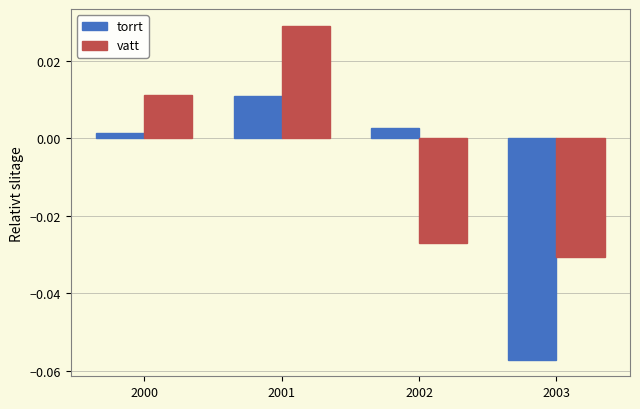

Which series has the widest spread of values?

torrt